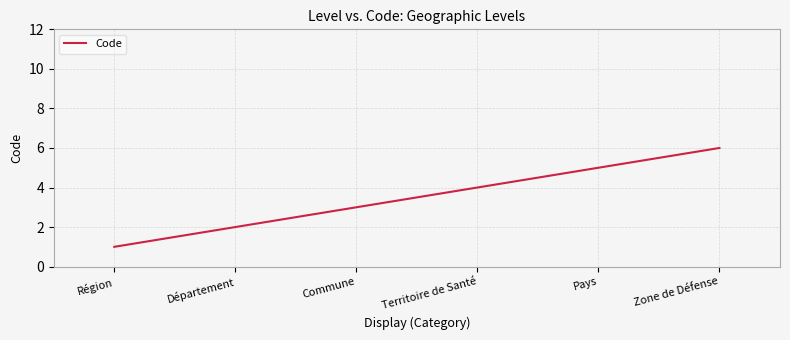

What is the greatest value displayed?

6